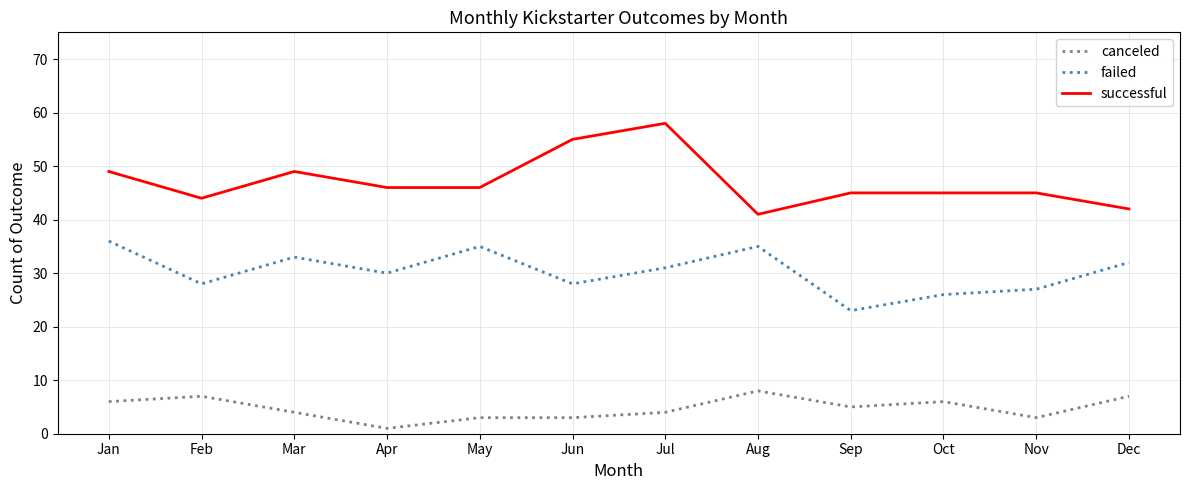

At which label does canceled first exceed 5?

Jan